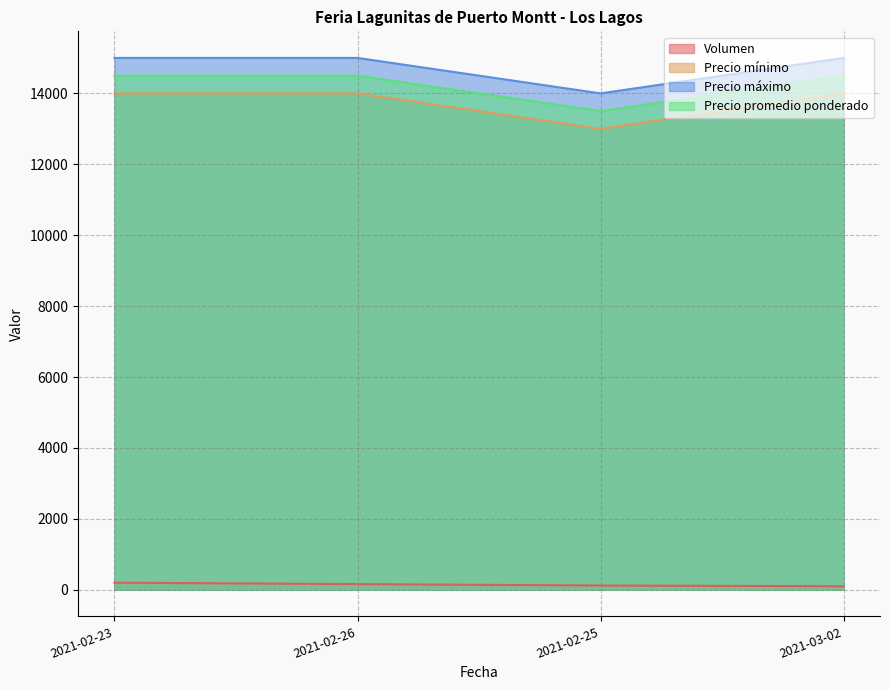

Rank the series at 2021-02-25 from lowest to highest value.

Volumen, Precio mínimo, Precio promedio ponderado, Precio máximo